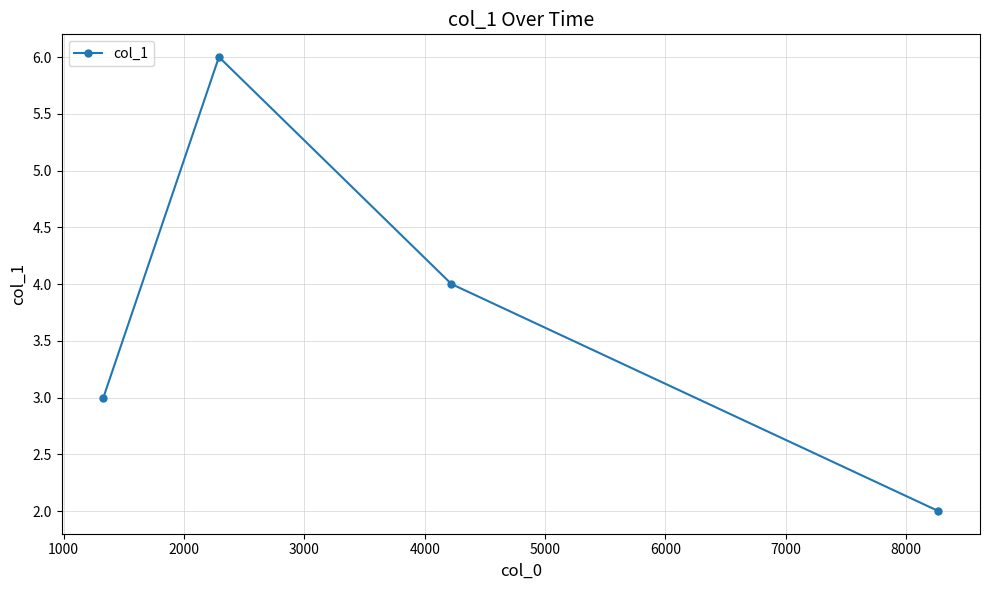

True or false: there are more than 1 points higher than both neighbors.

False